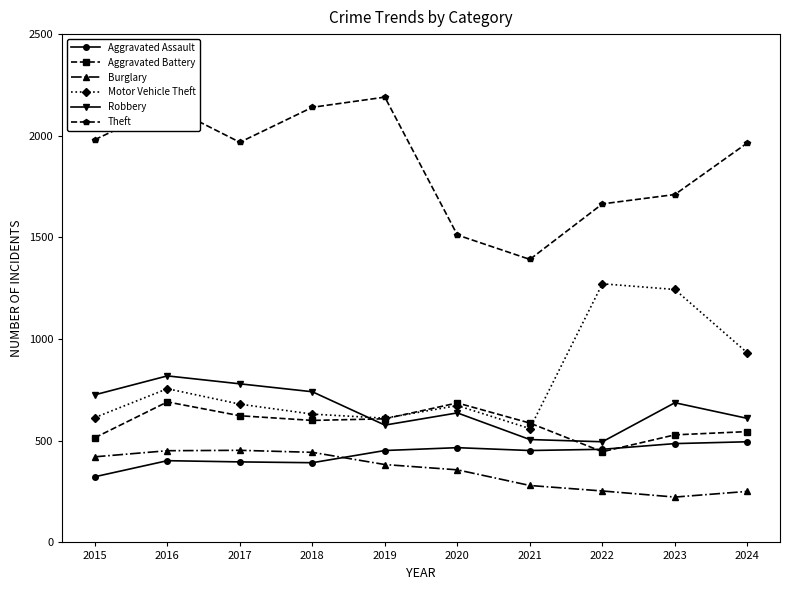

At which category does the chart reach its peak across all series?

2019